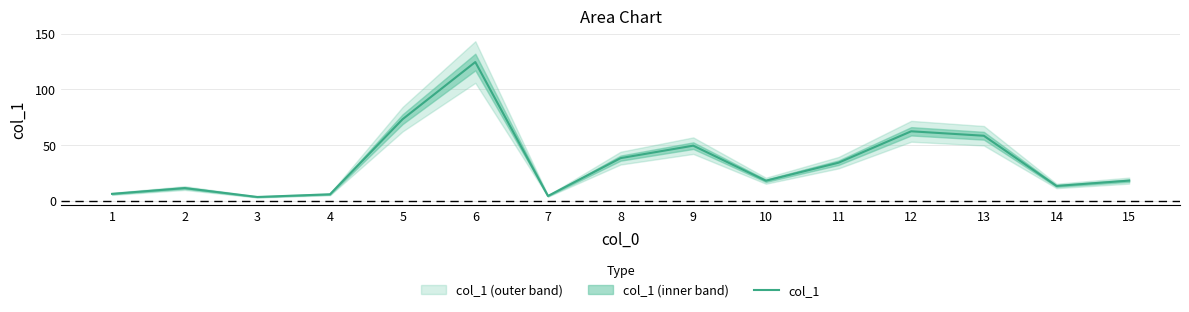

True or false: the data shows 38.3 at 8.

True